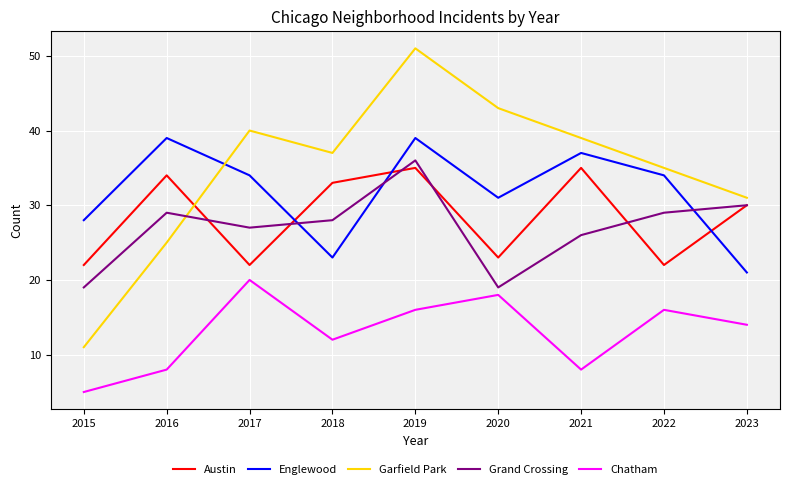

The Grand Crossing series shows 28 at 2018. True or false?

True